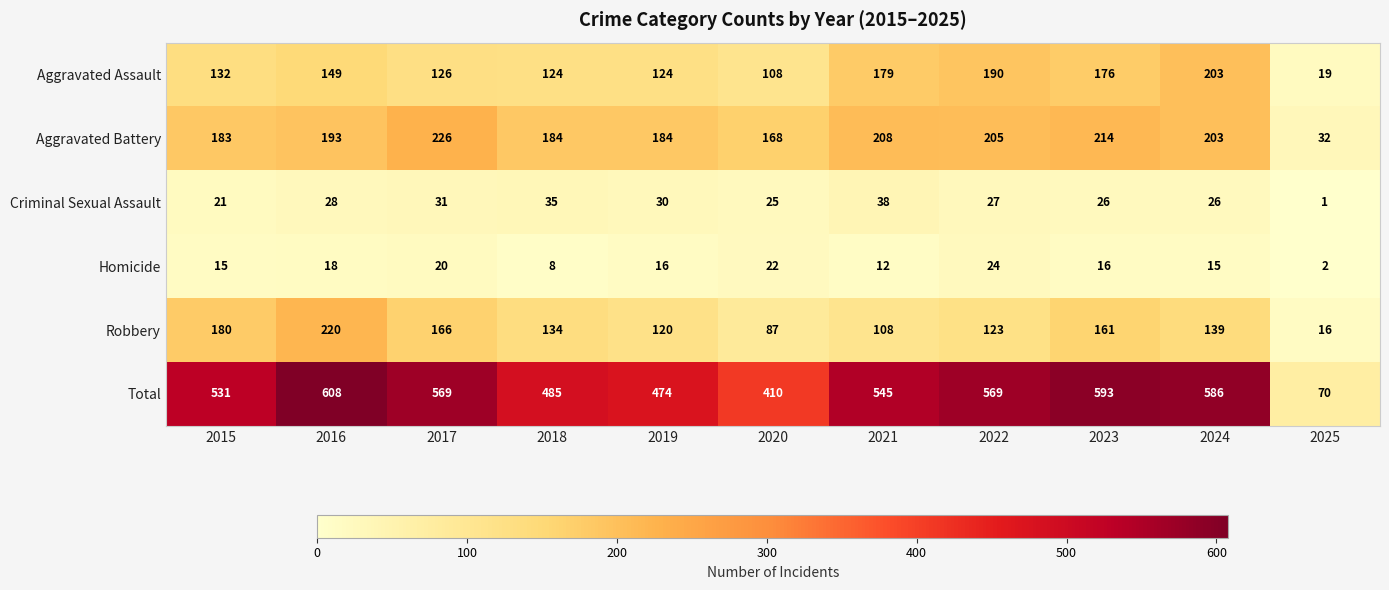

Which series has the largest range (max minus min)?

Total